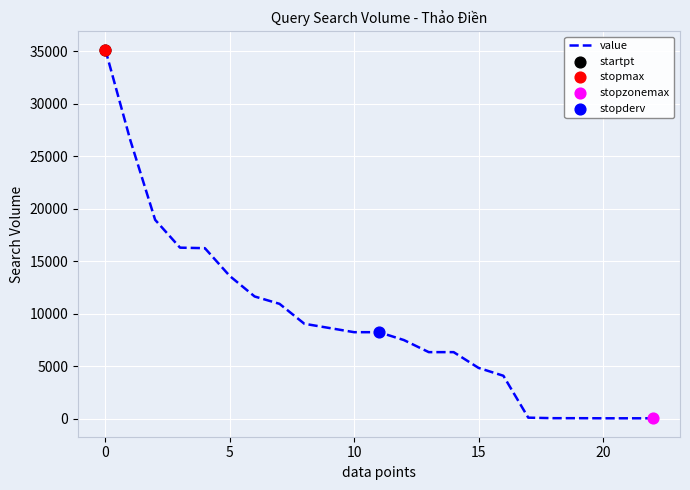

What is the maximum value shown in the chart?

35150